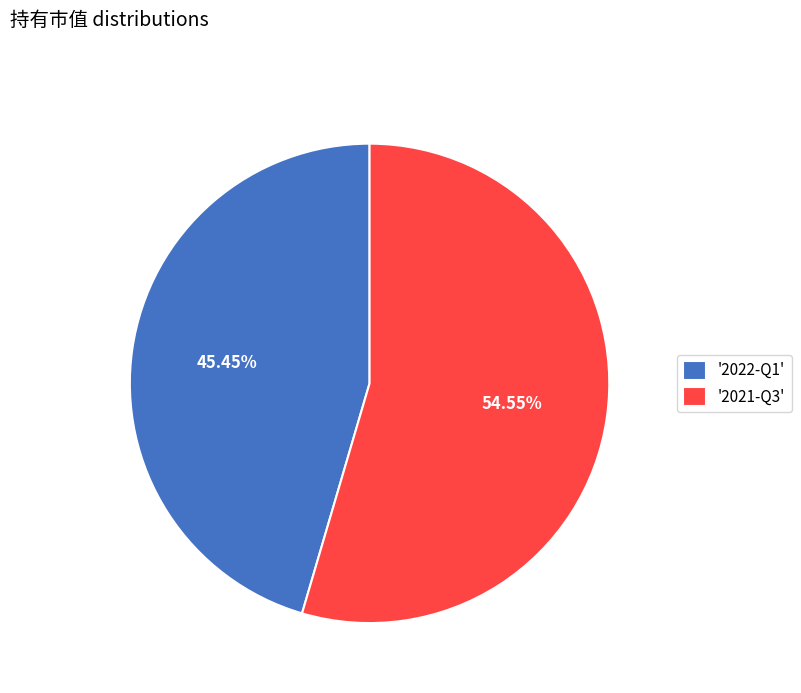

Does '2021-Q3' represent more than half of the total?

Yes